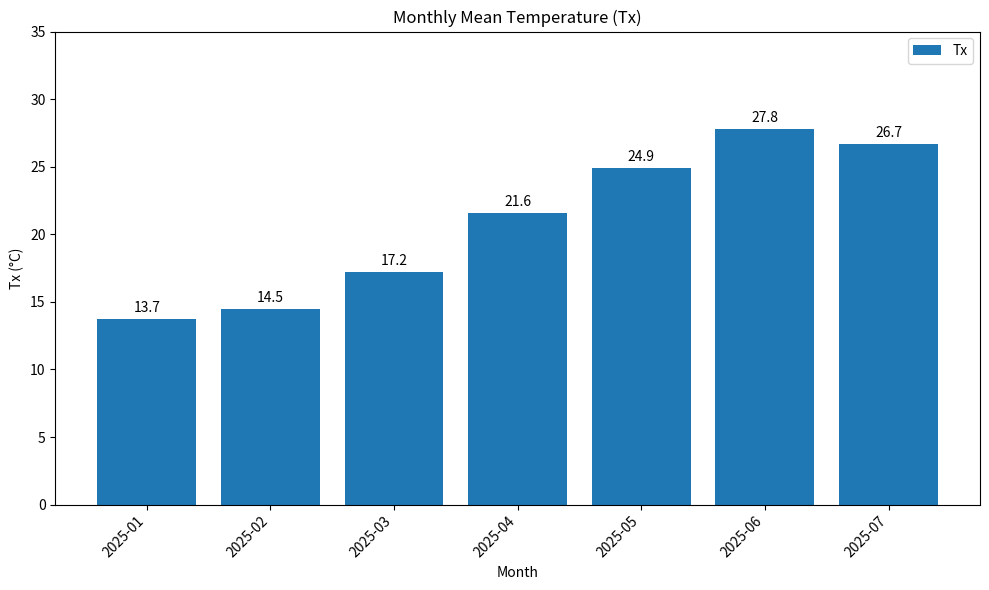

Reading left to right, transcribe all the data shown in this chart.

2025-01=13.7	2025-02=14.5	2025-03=17.2	2025-04=21.6	2025-05=24.9	2025-06=27.8	2025-07=26.7